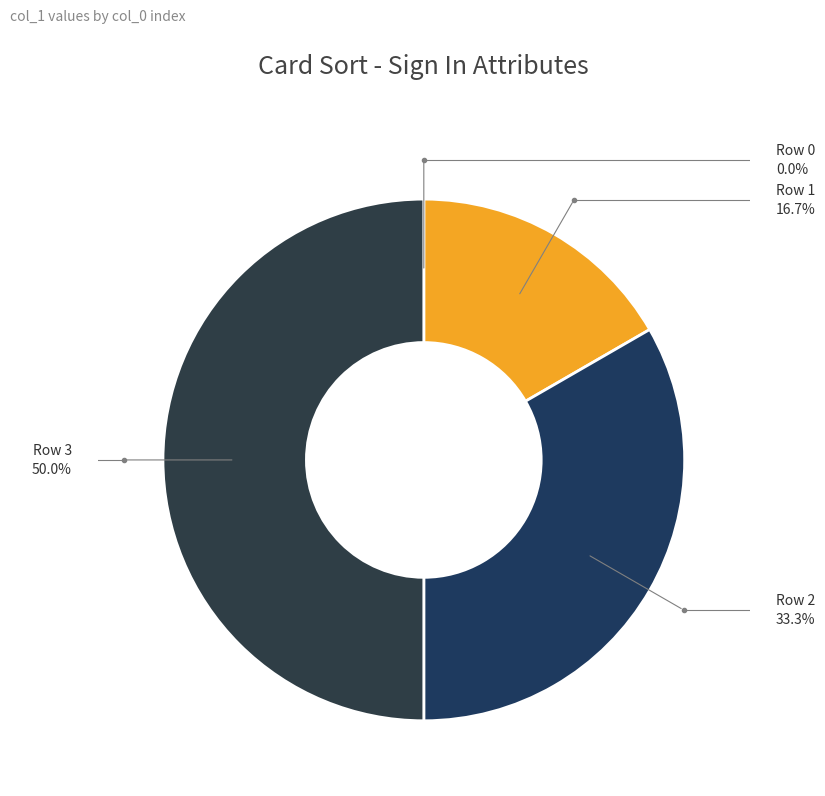

Approximately how many times larger is the value at Row 2 compared to Row 3?

0.7